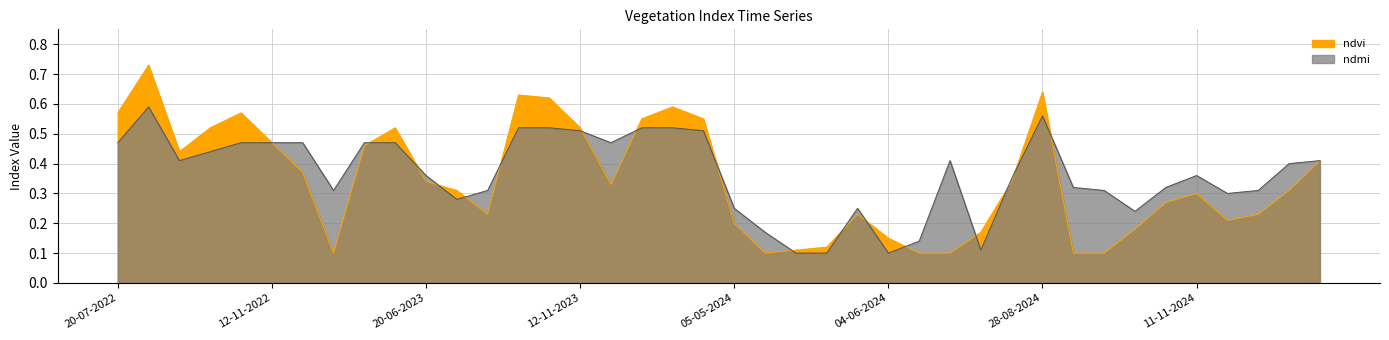

What is the label of the 35th point from the left?

01-11-2024